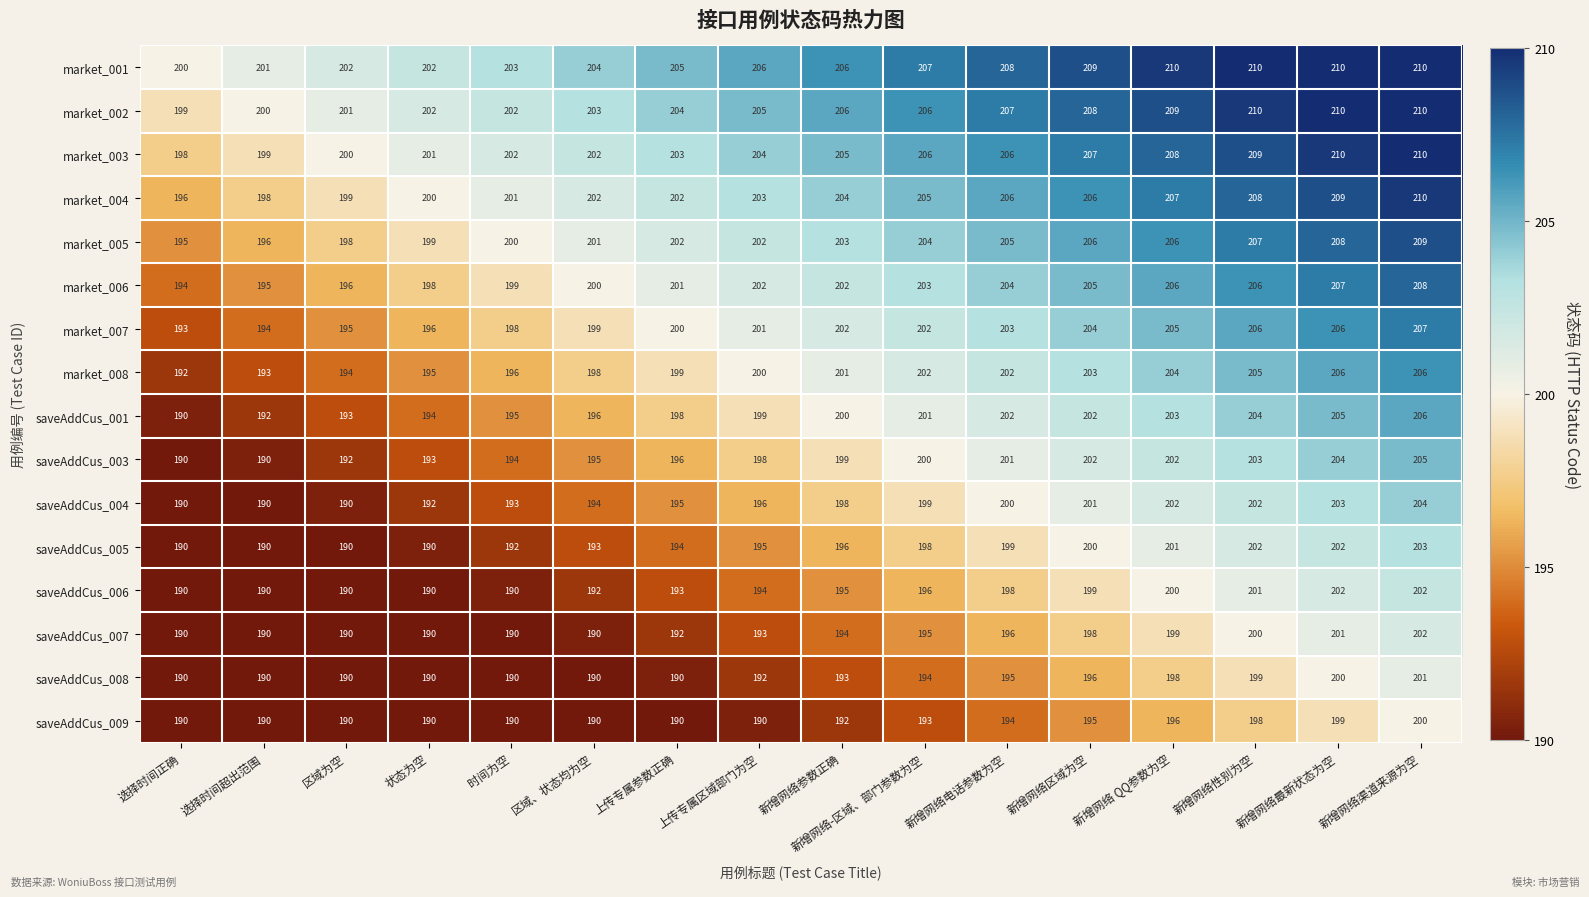

Which category has the lowest value in the market_001 series?

选择时间正确